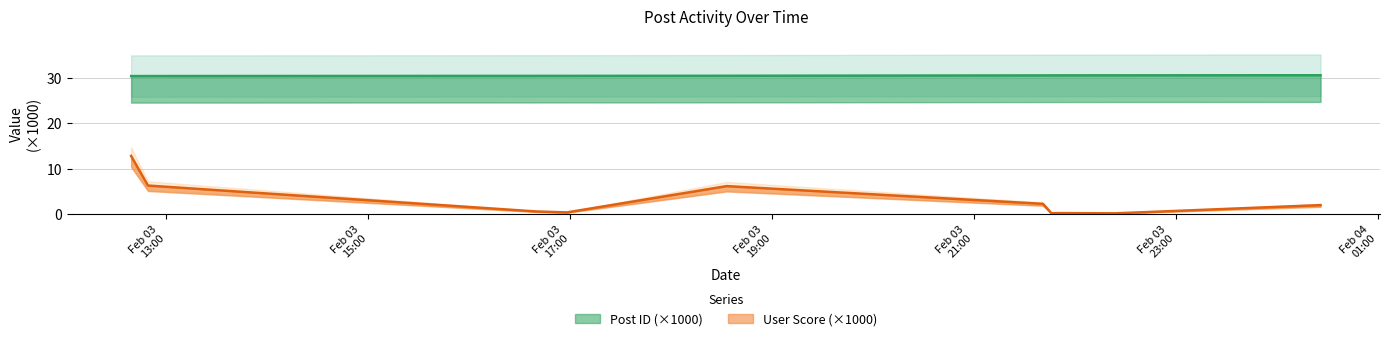

List the series in order of their overall mean, highest first.

Post ID, User Score